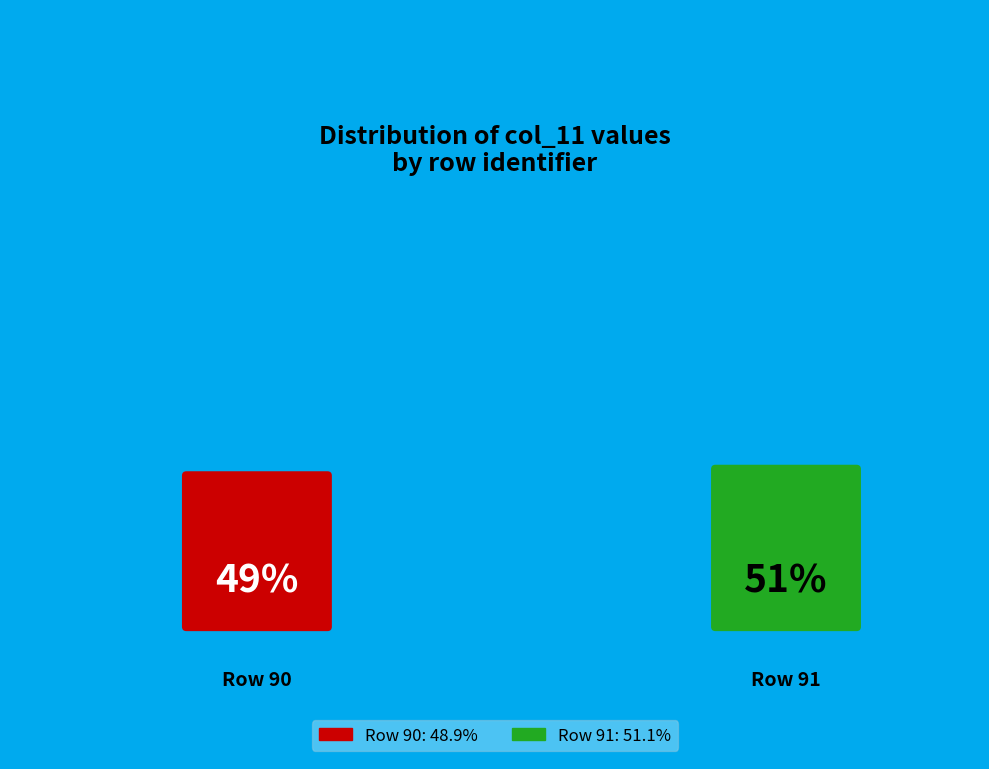

Which category has the biggest portion of the pie?

91